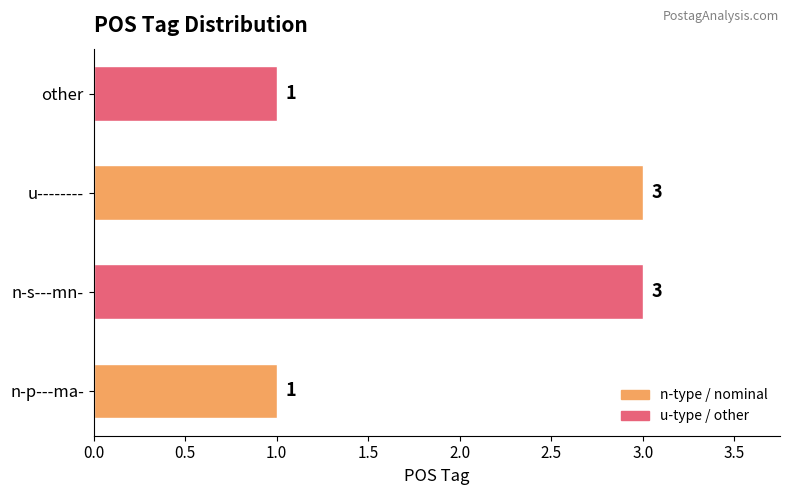

The chart shows a value of 1 at n-p---ma-. True or false?

True